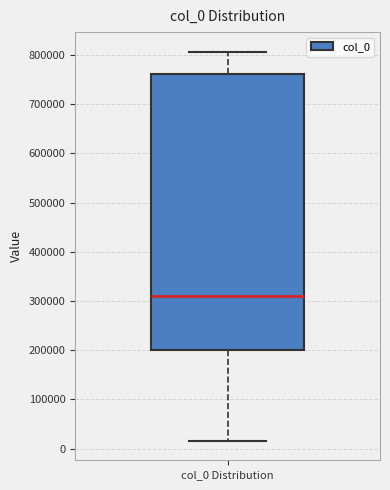

Read this box plot against the y-axis: the position of the median line, the range covered by the box, and the ends of both whiskers. The values are not printed on the chart, so give them approximately, as read against the axis.

median 310000, box 200000 to 760000, whiskers 20000 to 810000